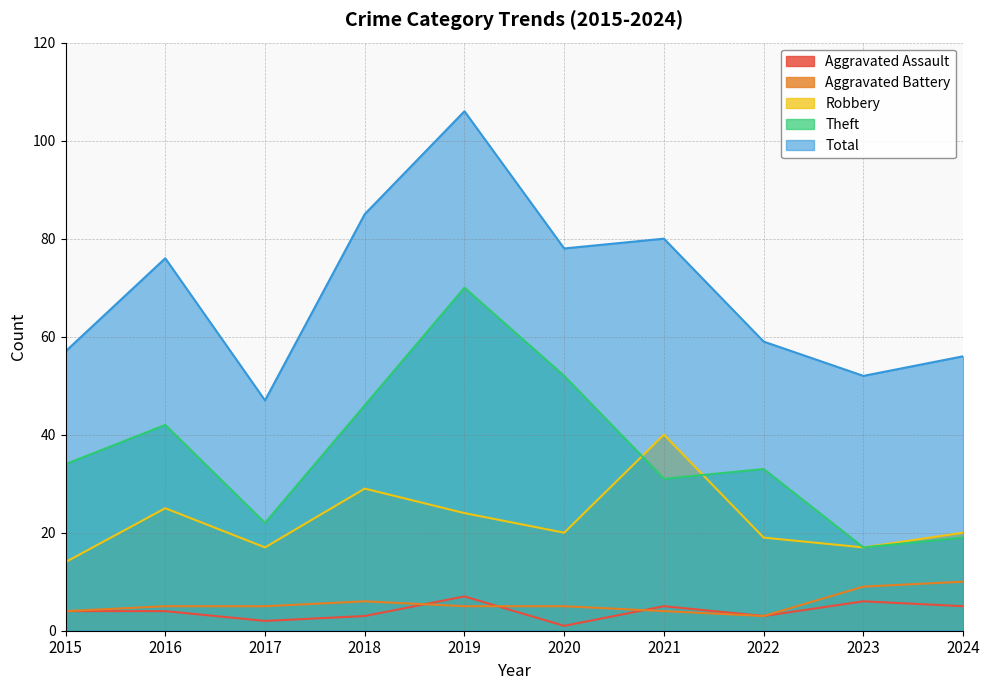

How many interior local valleys does the Aggravated Assault series have?

3